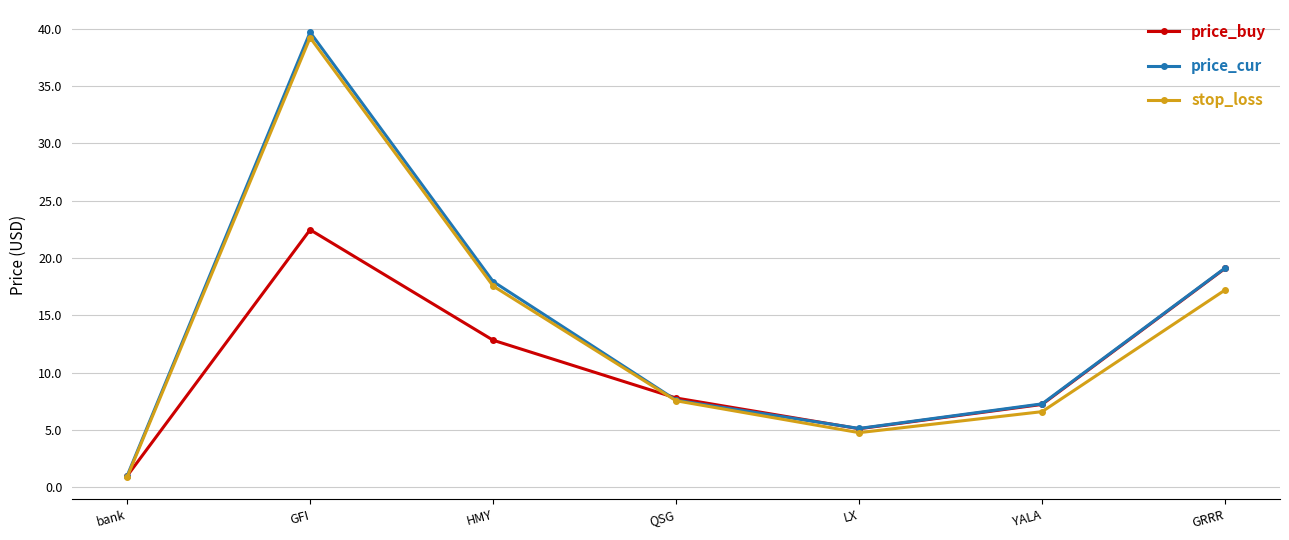

What is the label of the 2nd point from the left?

GFI